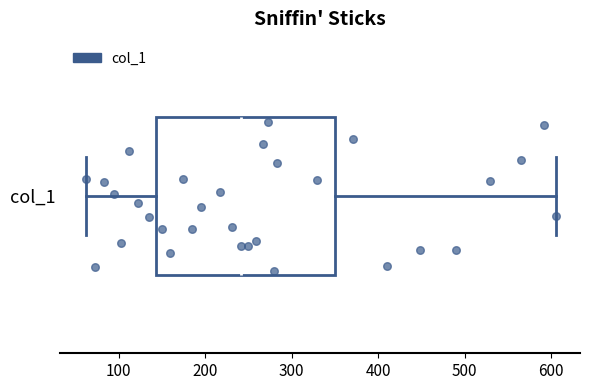

Read this box plot against the x-axis: the position of the median line, the range covered by the box, and the ends of both whiskers. The values are not printed on the chart, so give them approximately, as read against the axis.

median 240, box 140 to 350, whiskers 60 to 610